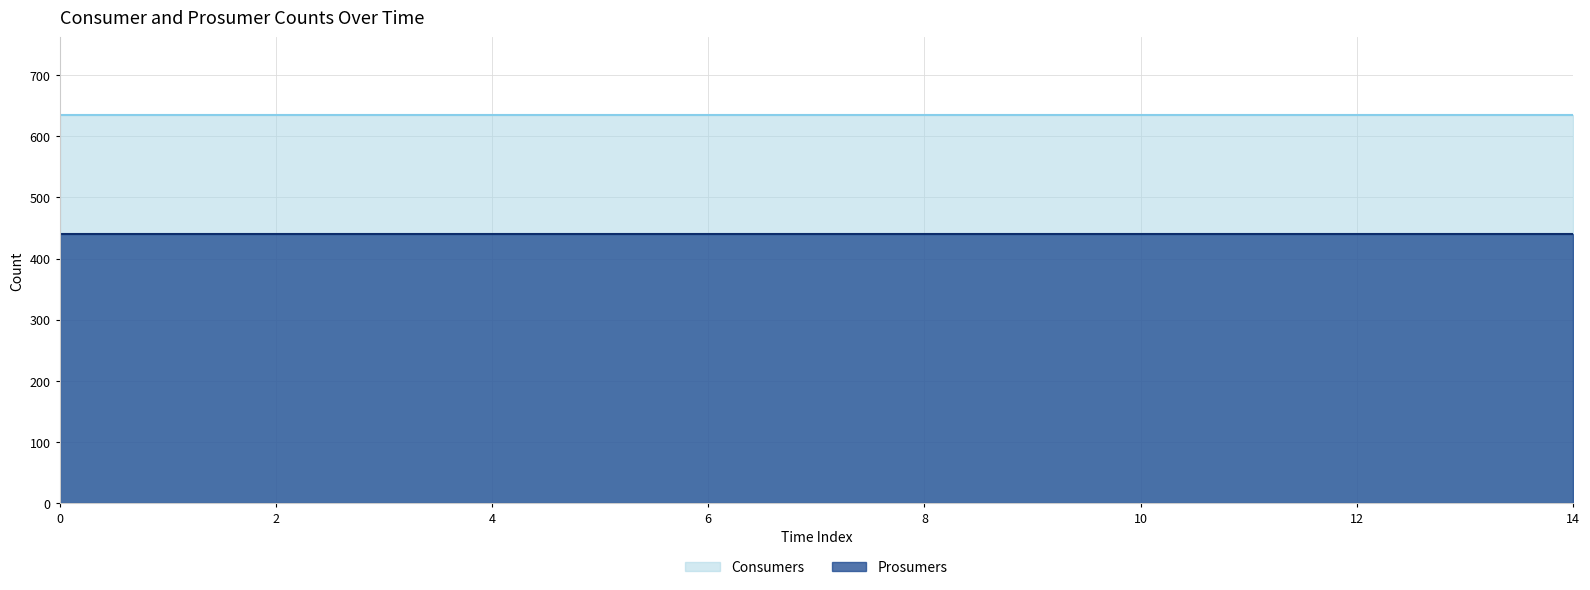

The Consumers series shows 849 at 5. True or false?

False